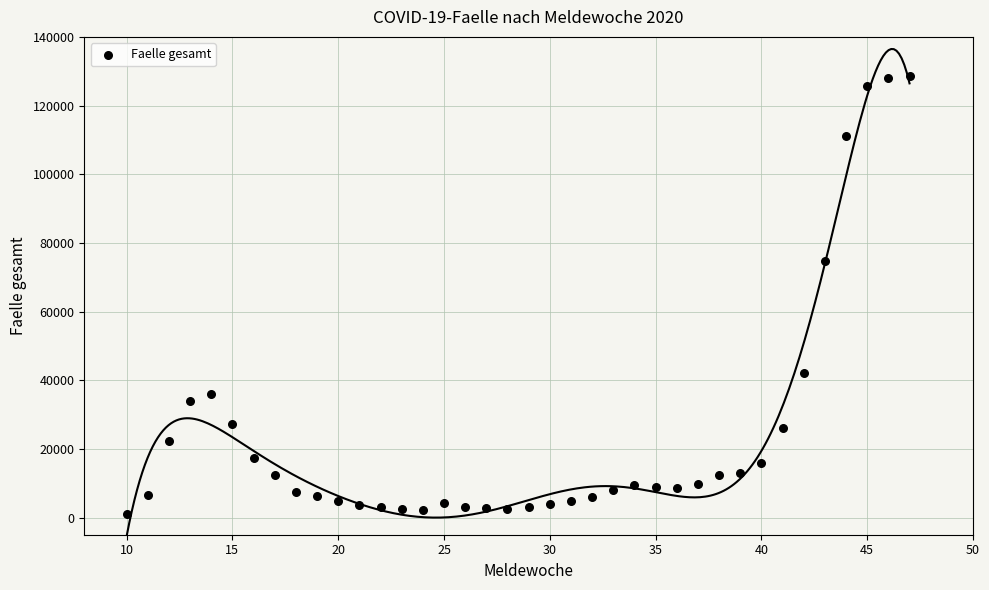

What is the range of Y values (max minus min)?

127599